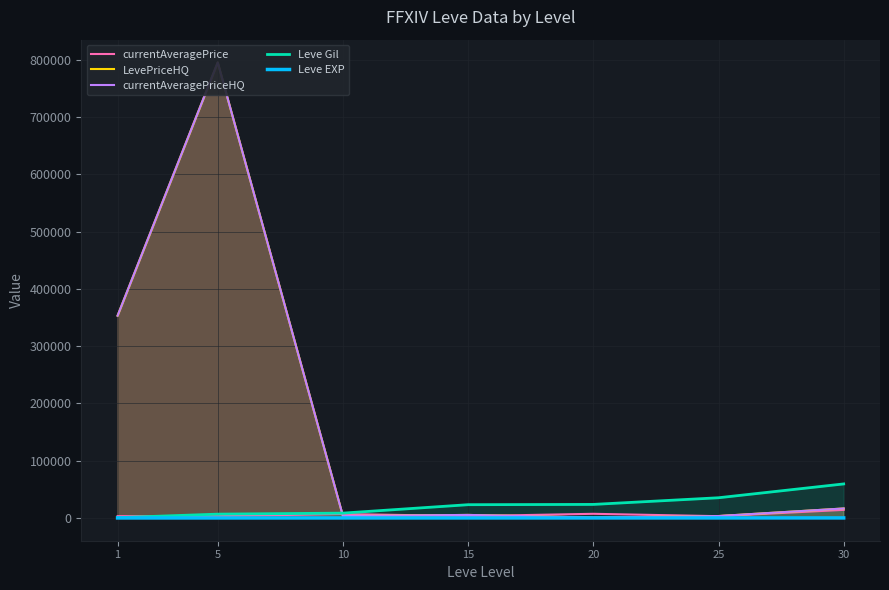

True or false: Leve Gil has more than 0 interior local peaks.

False